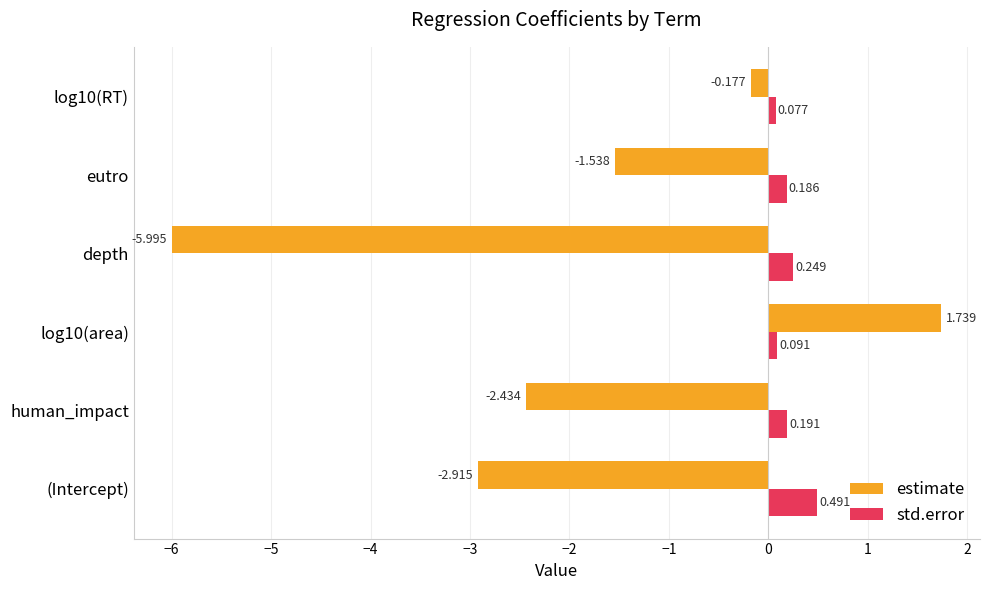

Is the value of estimate at log10(RT) greater than the value of std.error at human_impact?

No